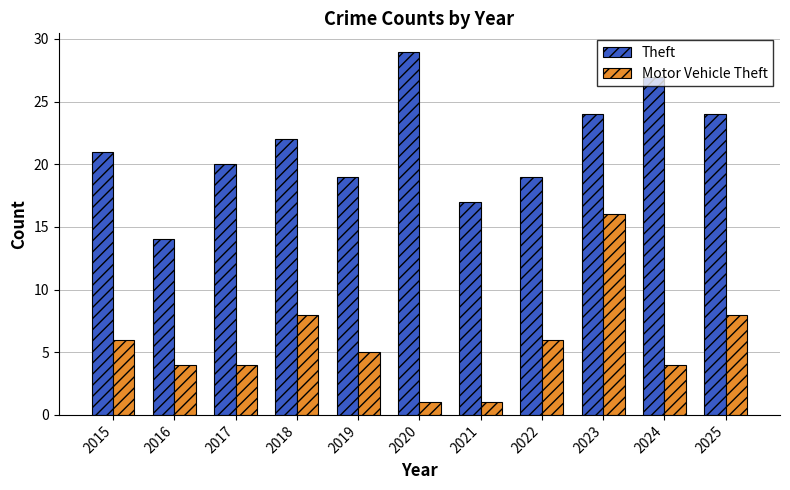

How many bars are there in each group?

2